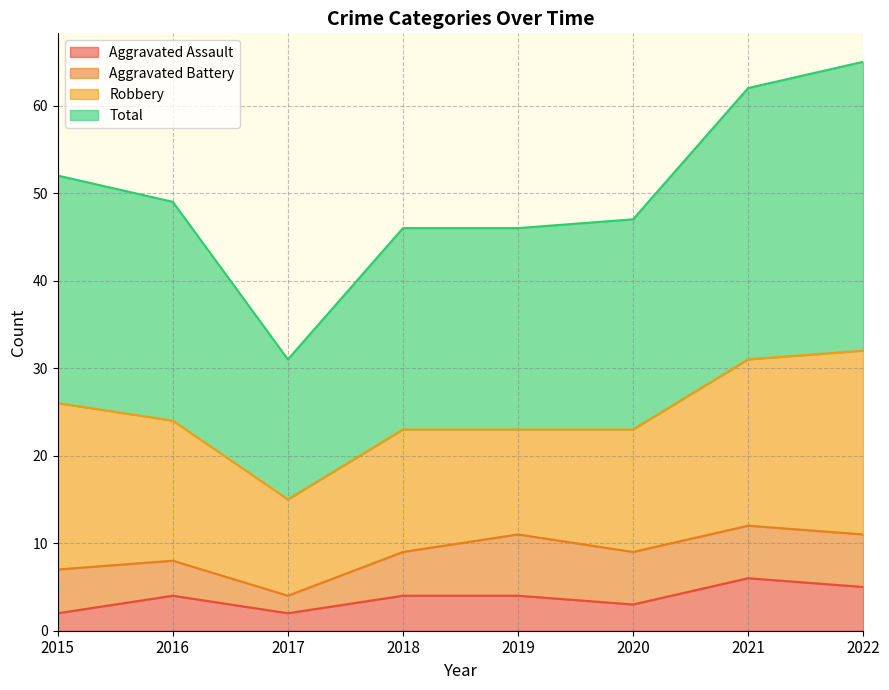

In Aggravated Assault, how many points are lower than both neighbors (excluding endpoints)?

2